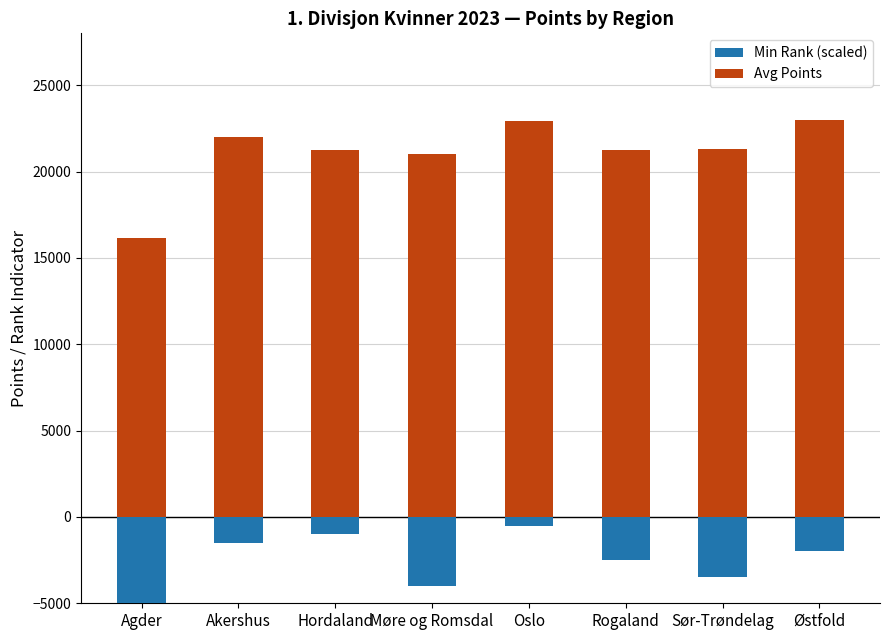

What is the spread (max minus min) of values at Hordaland?

22229.0